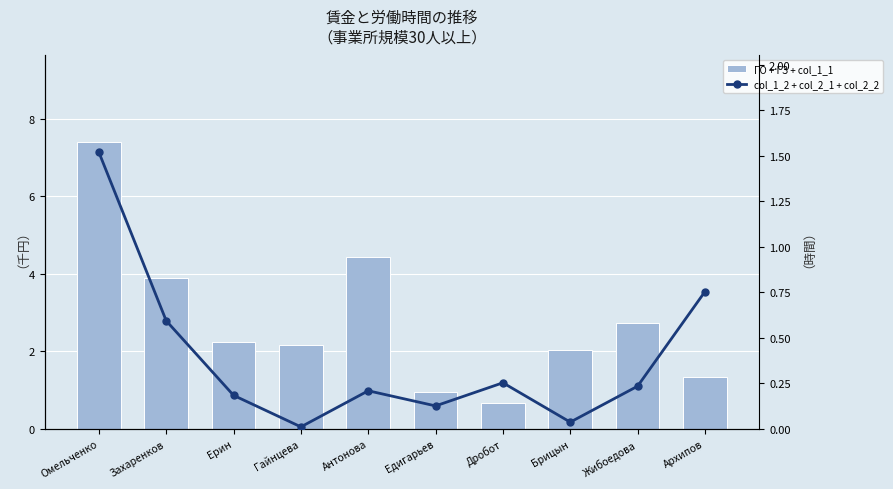

Rank the categories by ГО + ГЗ + col_1_1 value from lowest to highest.

Дробот, Едигарьев, Архипов, Брицын, Гайнцева, Ерин, Жибоедова, Захаренков, Антонова, Омельченко